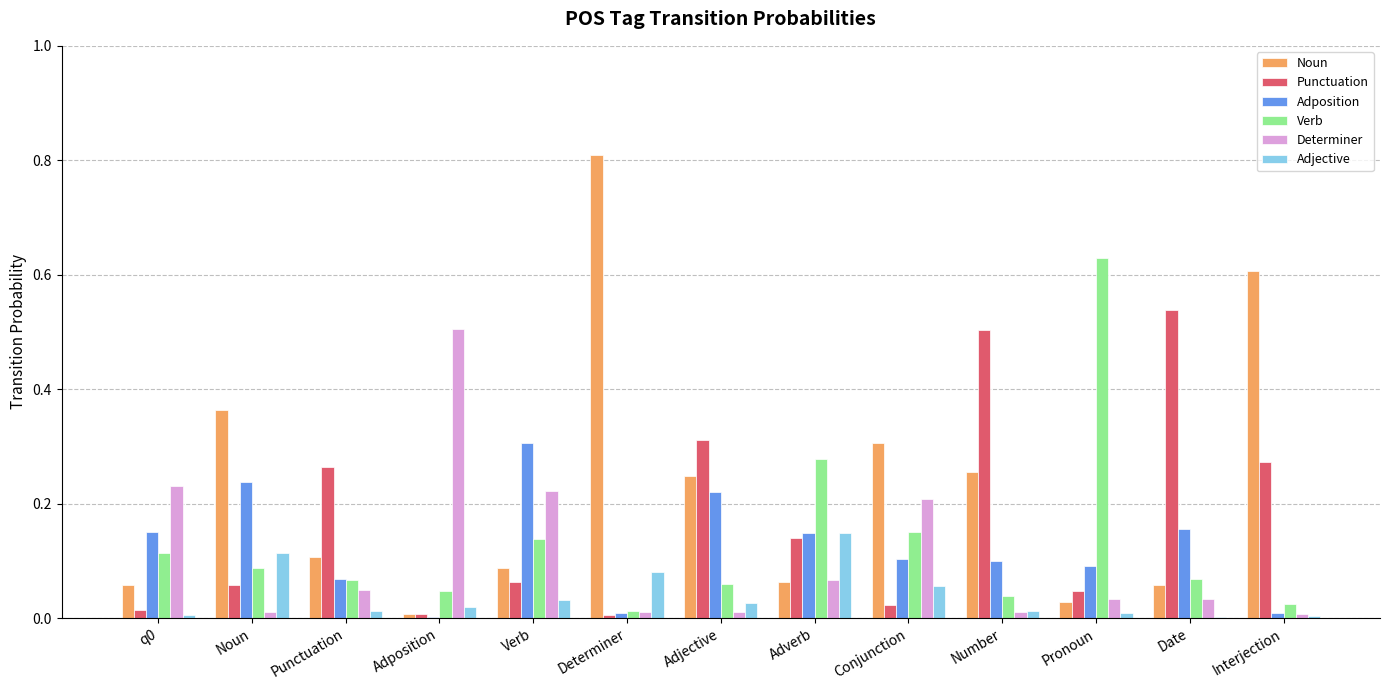

True or false: Determiner has a value of 0.0 at Date.

True